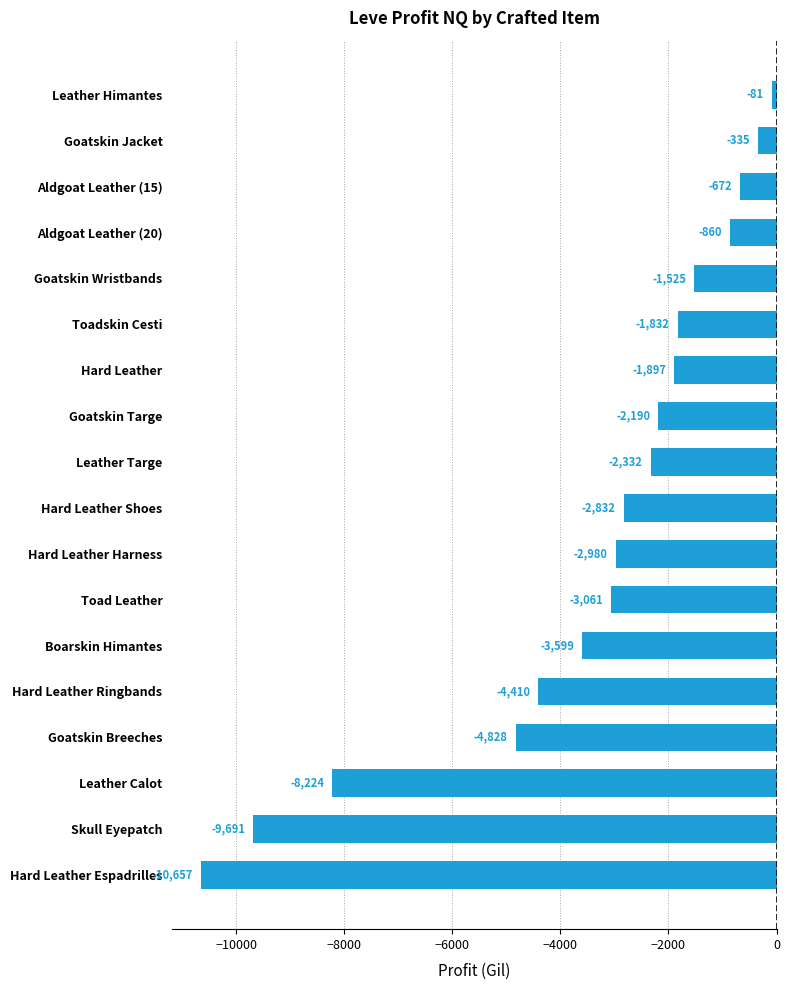

Read the value at Leather Targe.

-2331.5